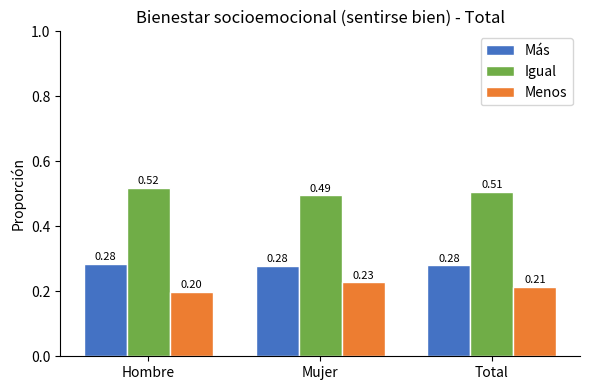

At which category does the chart reach its peak across all series?

Hombre